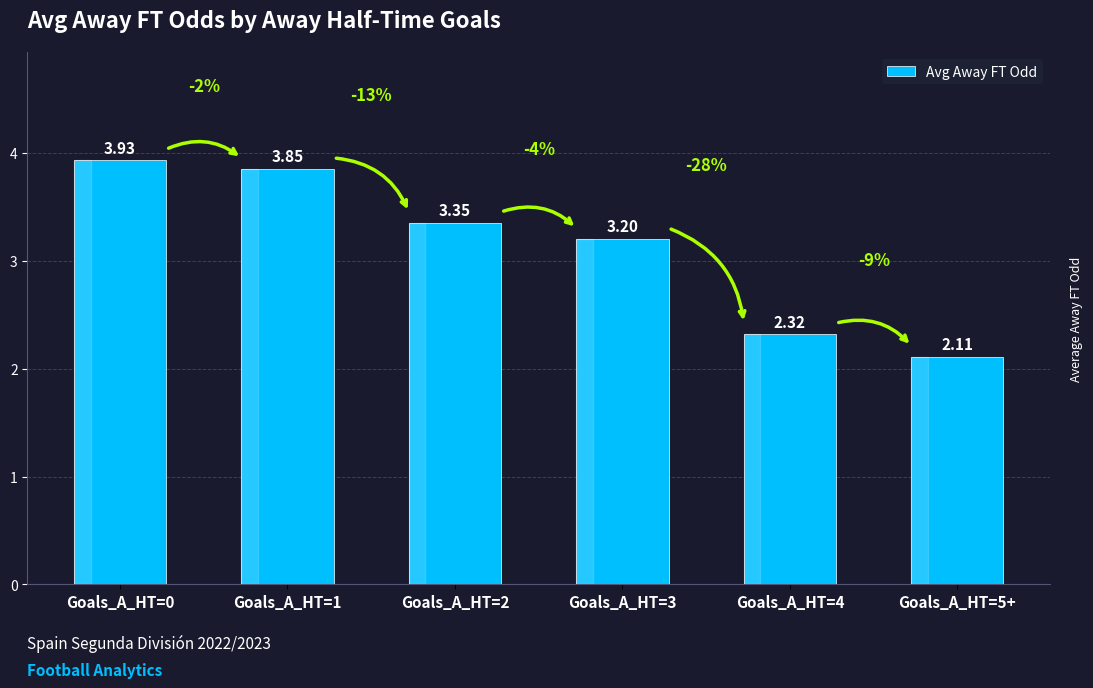

What is the label of the 3rd bar from the left?

Goals_A_HT=2